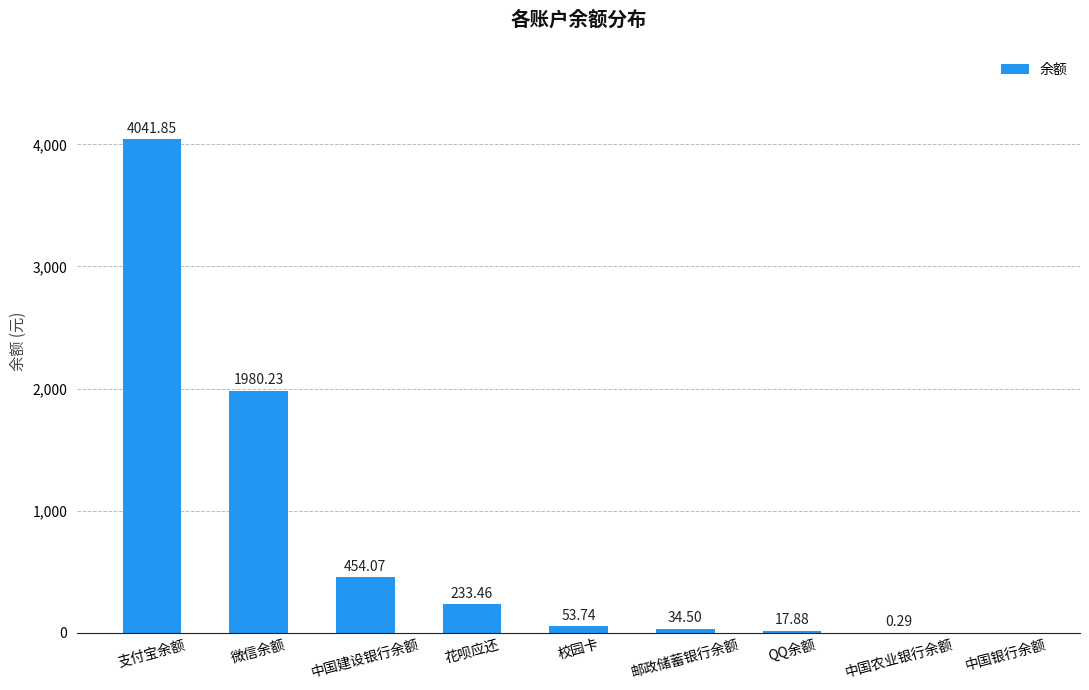

Which has a higher value, QQ余额 or 支付宝余额?

支付宝余额